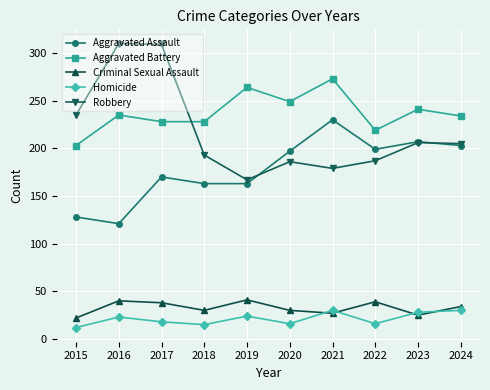

At how many categories does at least one series exceed 269?

3